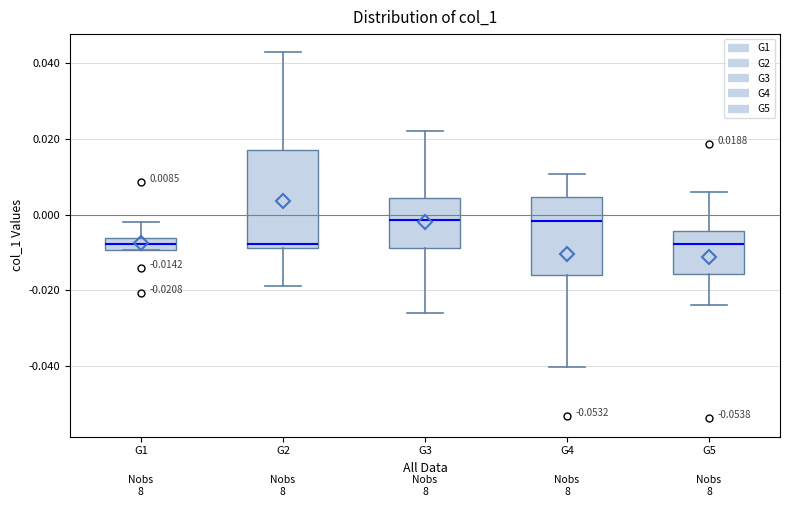

Comparing the boxes themselves (not the whiskers), which one is the tallest?

G2